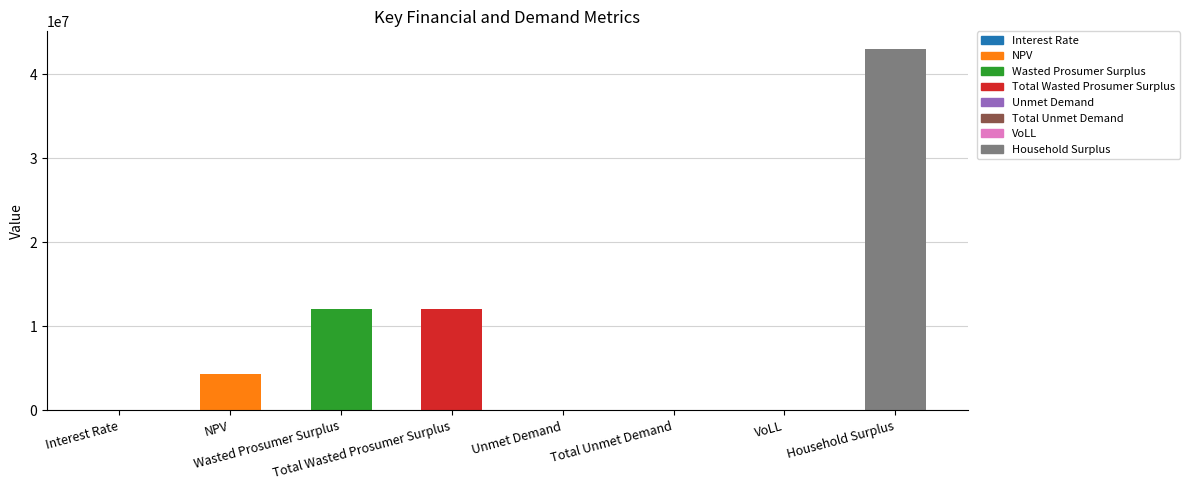

Where does the data first go above 4273247?

NPV